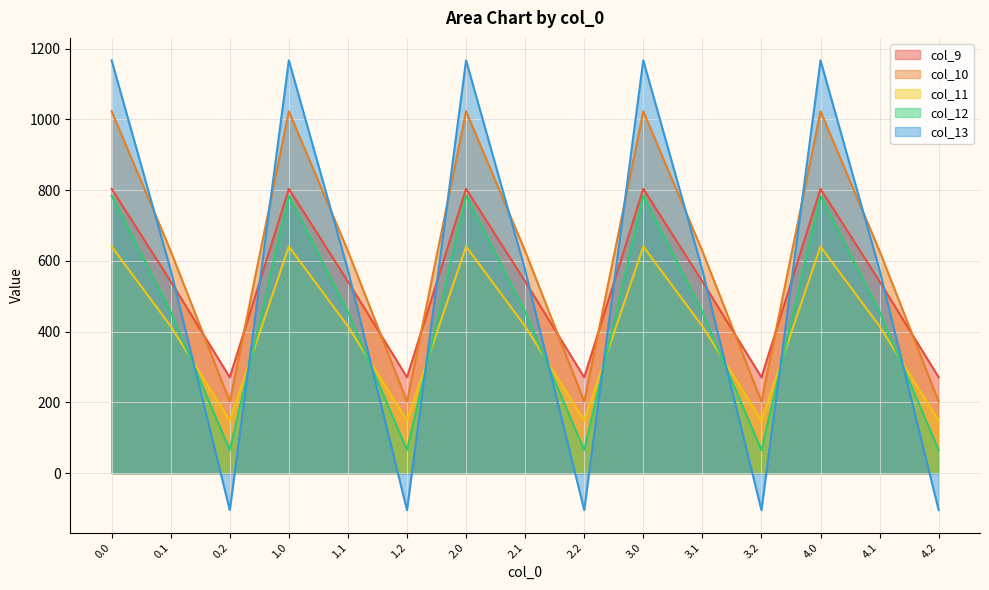

Is it true that col_11 equals 149.1 at 4.2?

True